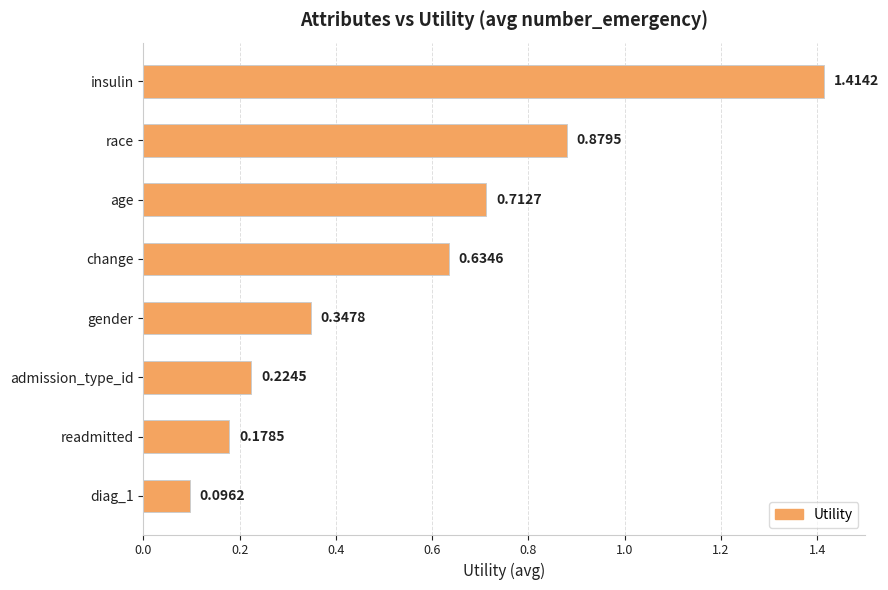

What is the difference between the second highest and minimum values?

0.8